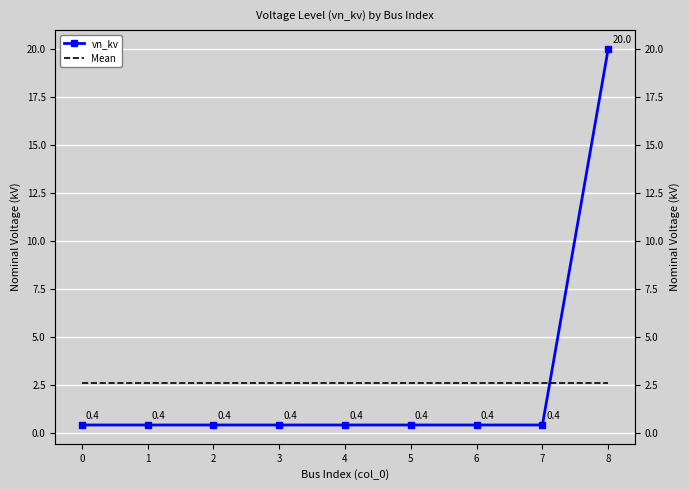

Reading left to right, list all the values displayed in this chart.

vn_kv: 0=0.4	1=0.4	2=0.4	3=0.4	4=0.4	5=0.4	6=0.4	7=0.4	8=20.0
Mean: 0=2.6	1=2.6	2=2.6	3=2.6	4=2.6	5=2.6	6=2.6	7=2.6	8=2.6